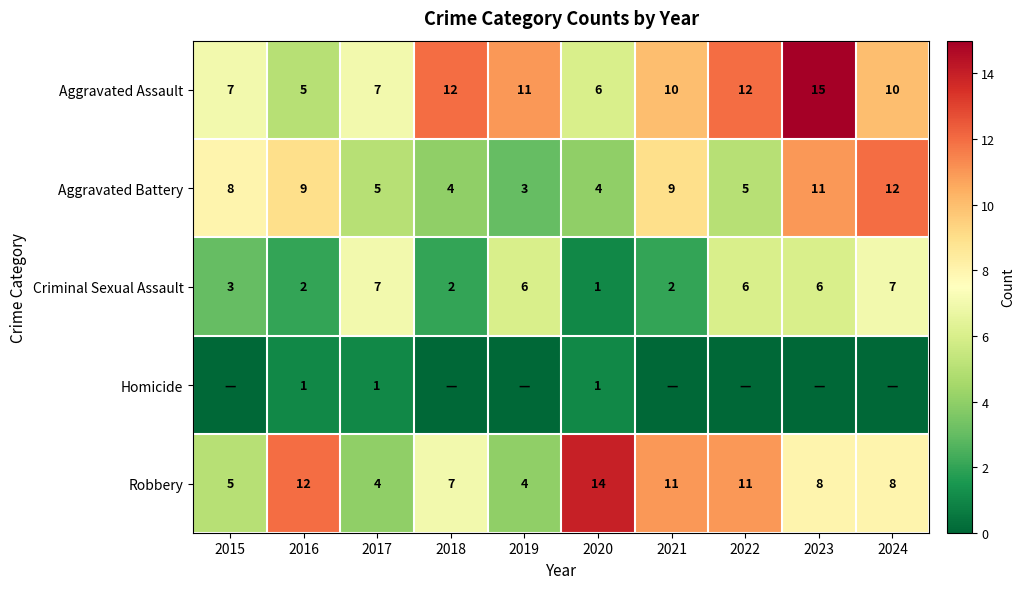

True or false: Criminal Sexual Assault has a value of 3 at 2018.

False